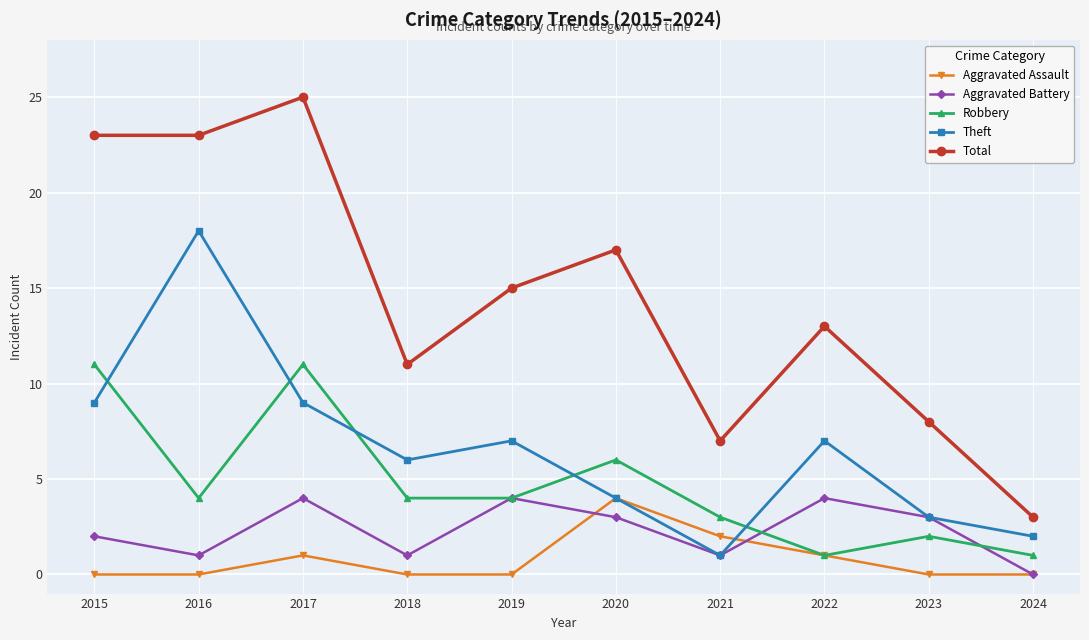

Is it true that Aggravated Battery equals 1 at 2015?

False